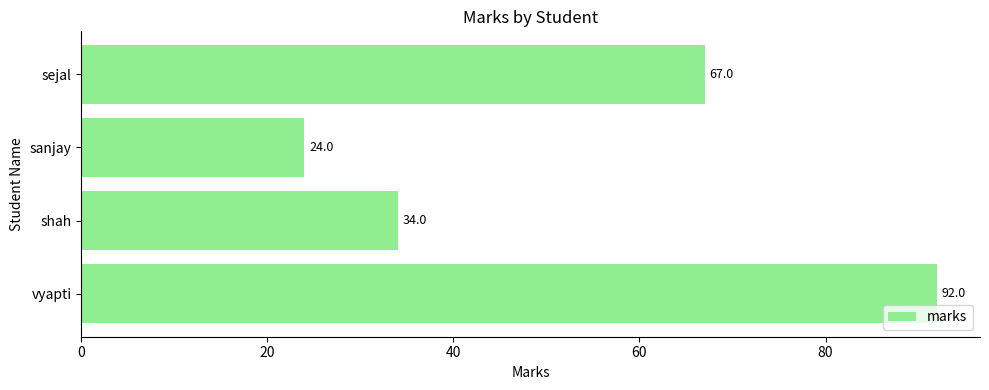

What is the minimum value shown in the chart?

24